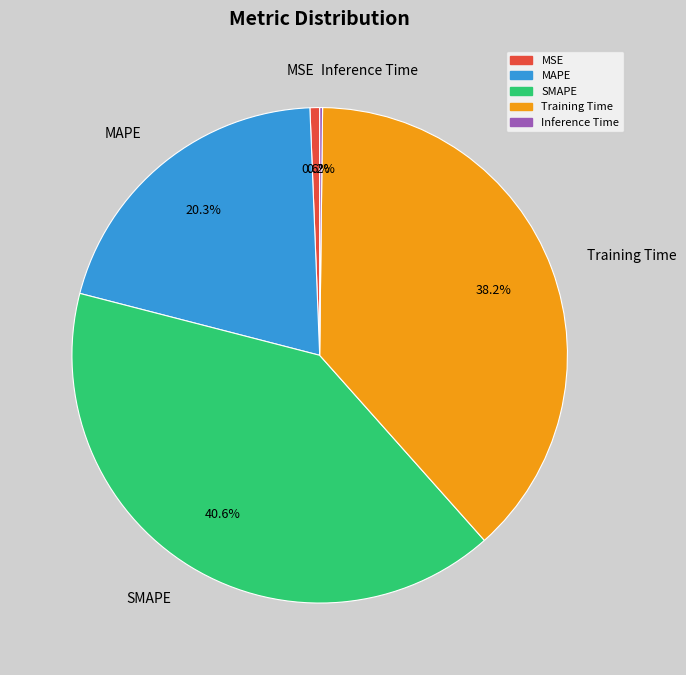

Is there any slice that represents more than half of the pie?

No